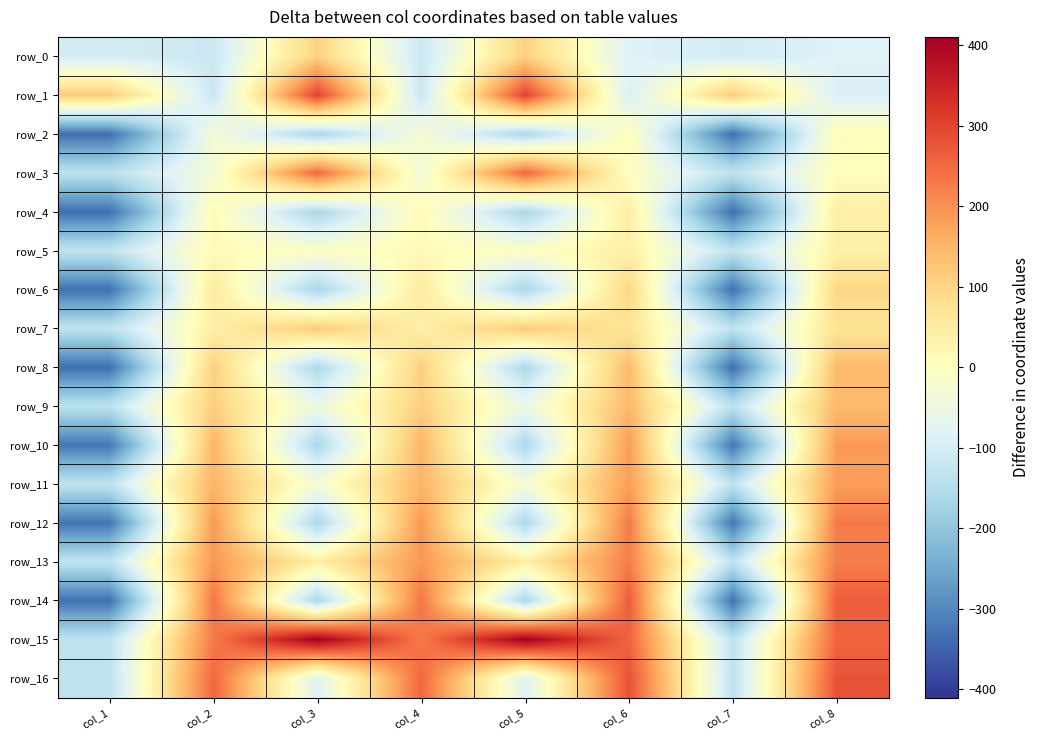

Between col_4 and col_8, which is larger?

col_8